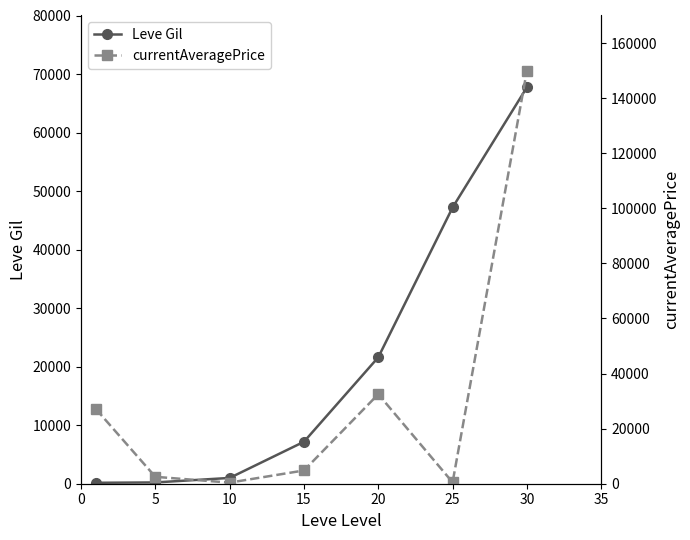

True or false: Leve Gil has more than 1 points higher than both neighbors.

False